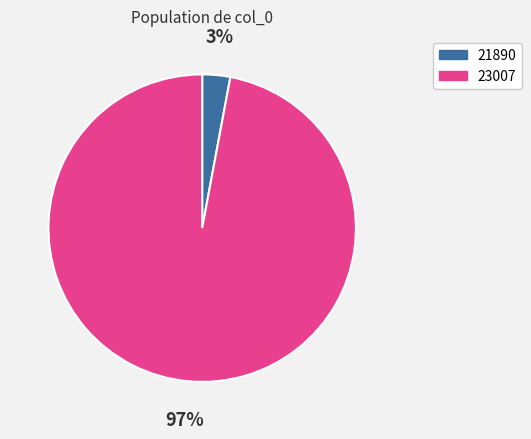

To the nearest percent, what percentage of the pie is 21890?

3%